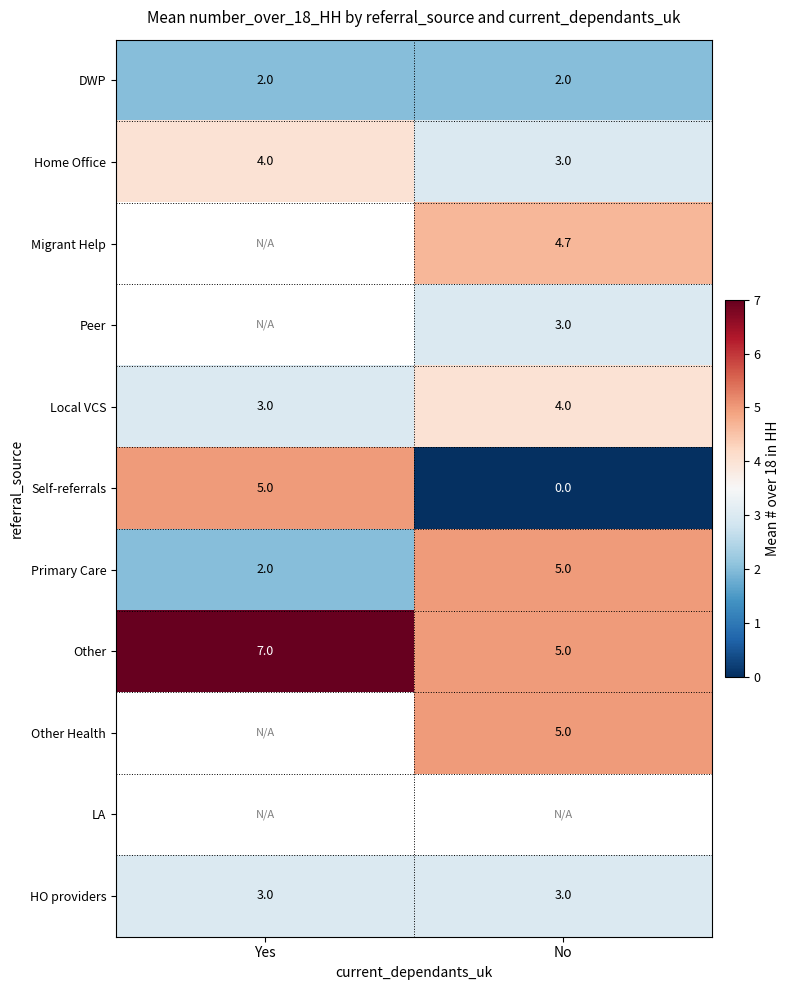

How many distinct data groups are displayed?

11